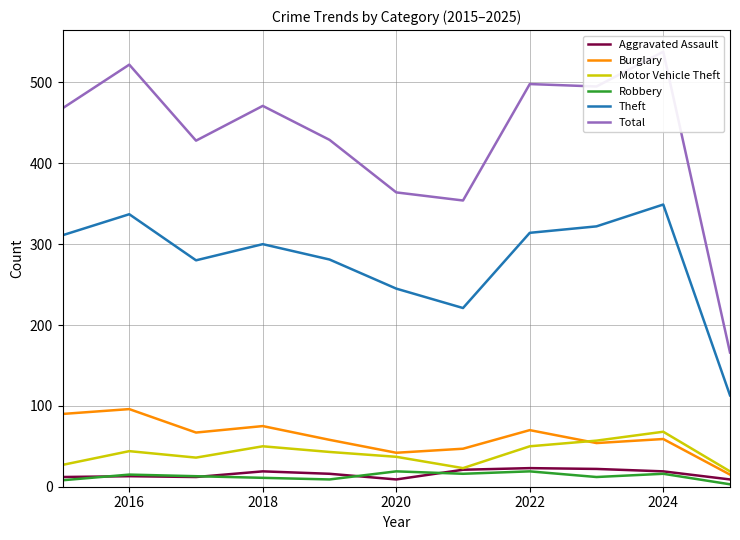

True or false: Aggravated Assault and Theft intersect in this chart.

False